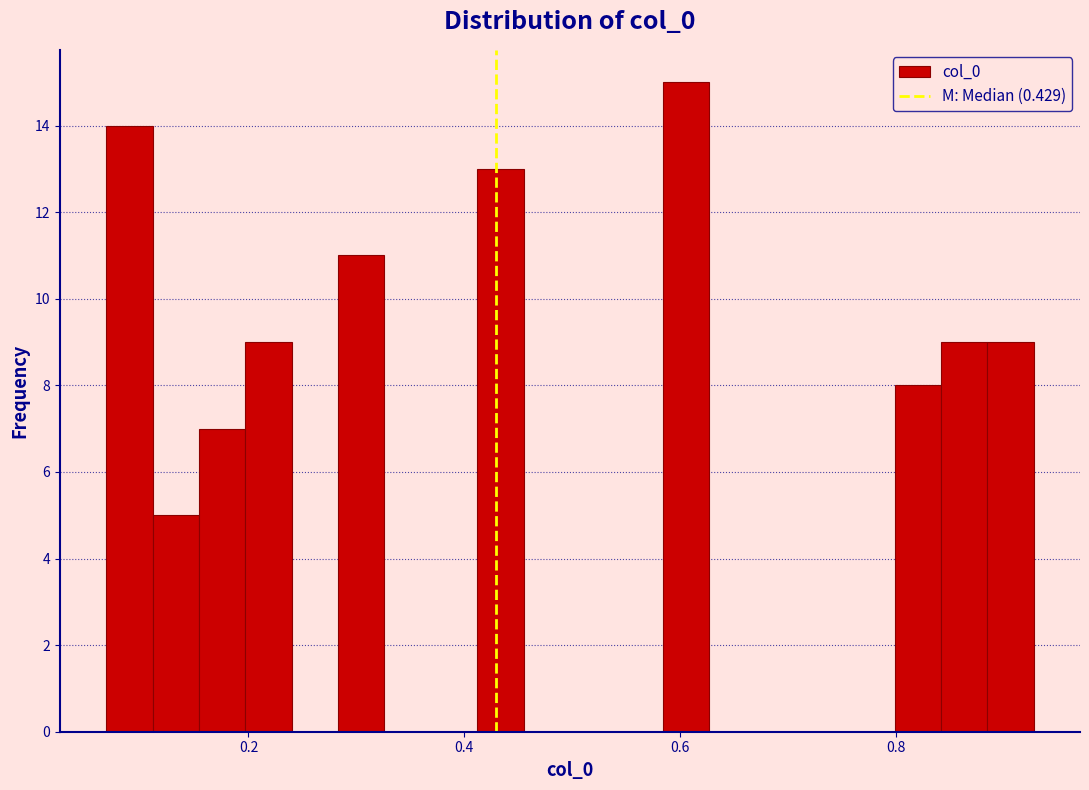

Read against the x-axis, roughly where is the centre of the tallest bar?

0.60